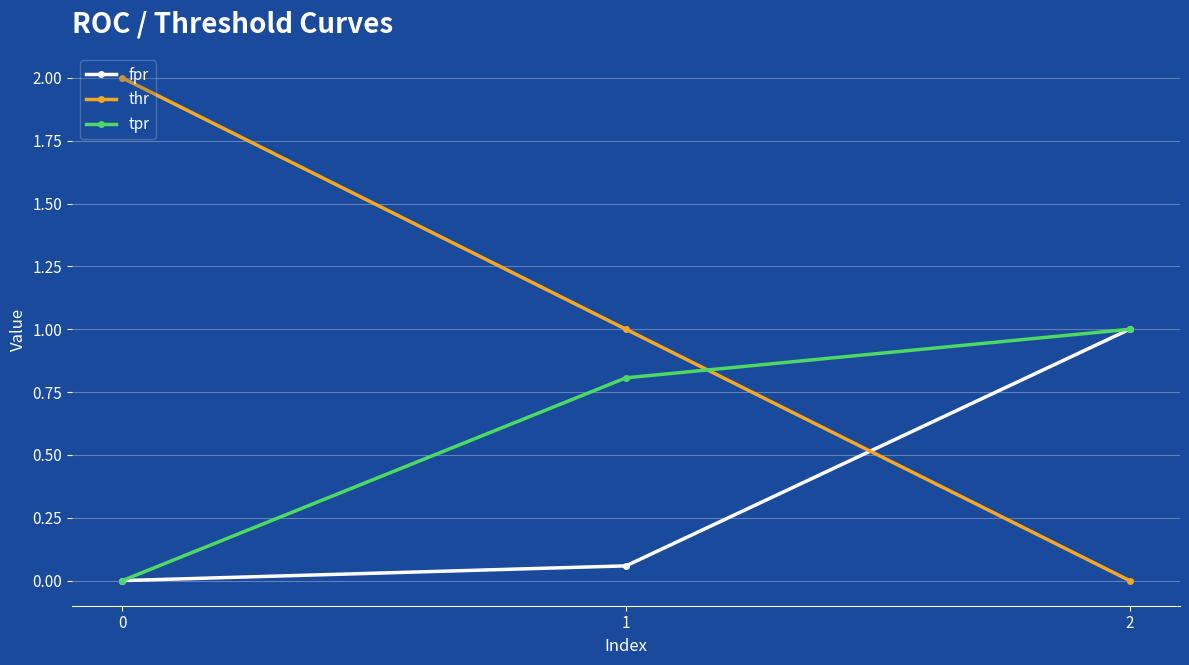

At how many categories does at least one series exceed 0?

3